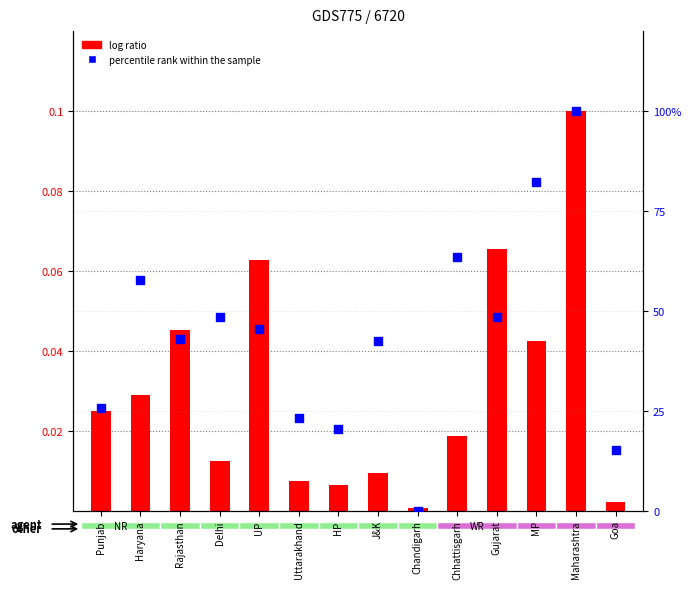

Is the value of percentile rank within the sample at Maharashtra greater than the value of log ratio at Delhi?

Yes